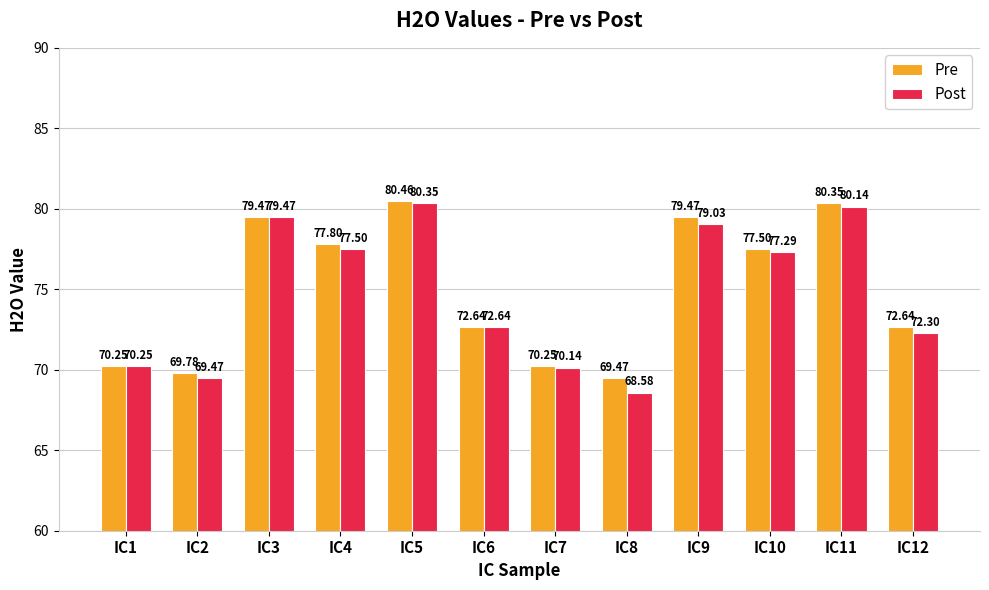

Rank the categories by Post value from lowest to highest.

IC8, IC2, IC7, IC1, IC12, IC6, IC10, IC4, IC9, IC3, IC11, IC5